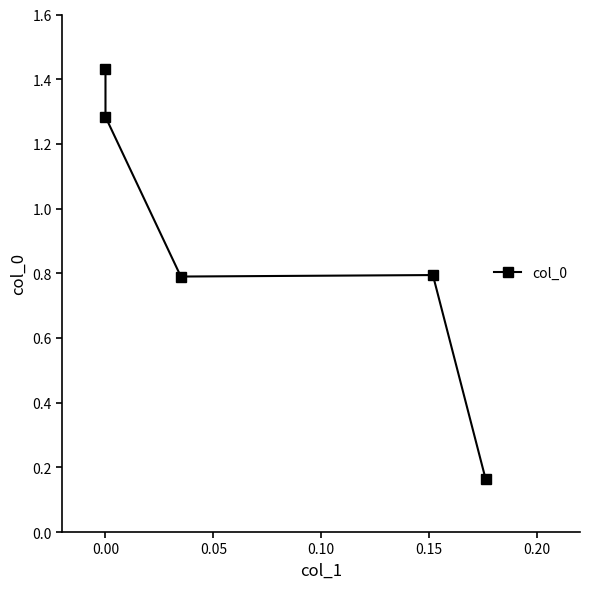

What is the difference between the values at 0.10 and 0.00?

0.5